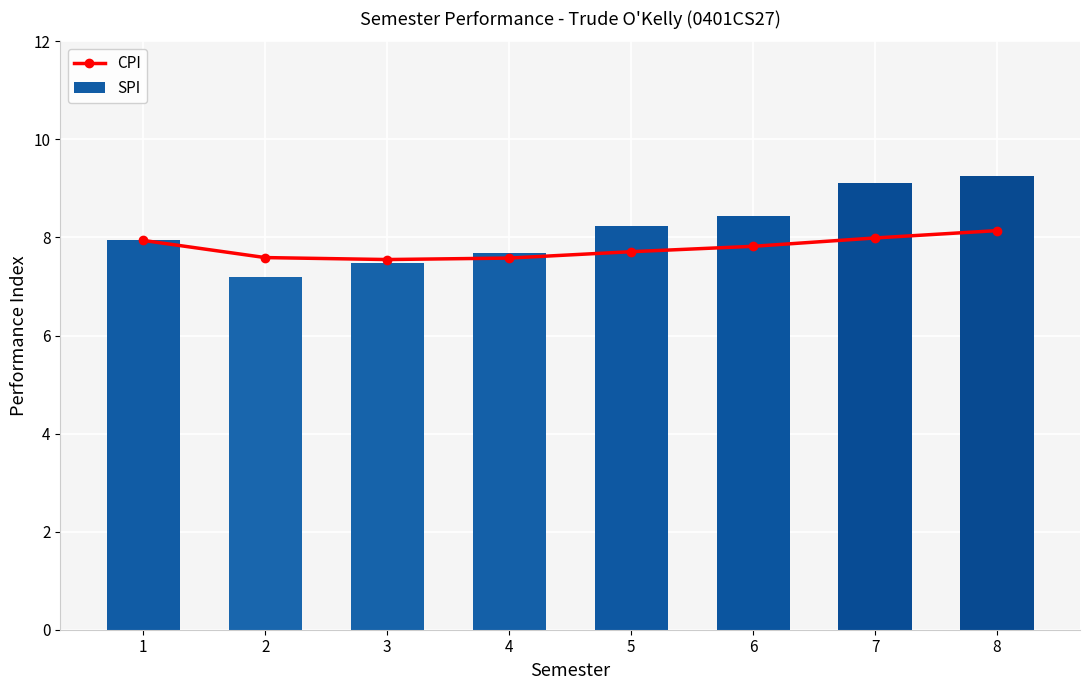

Which category has the highest value across all series?

8